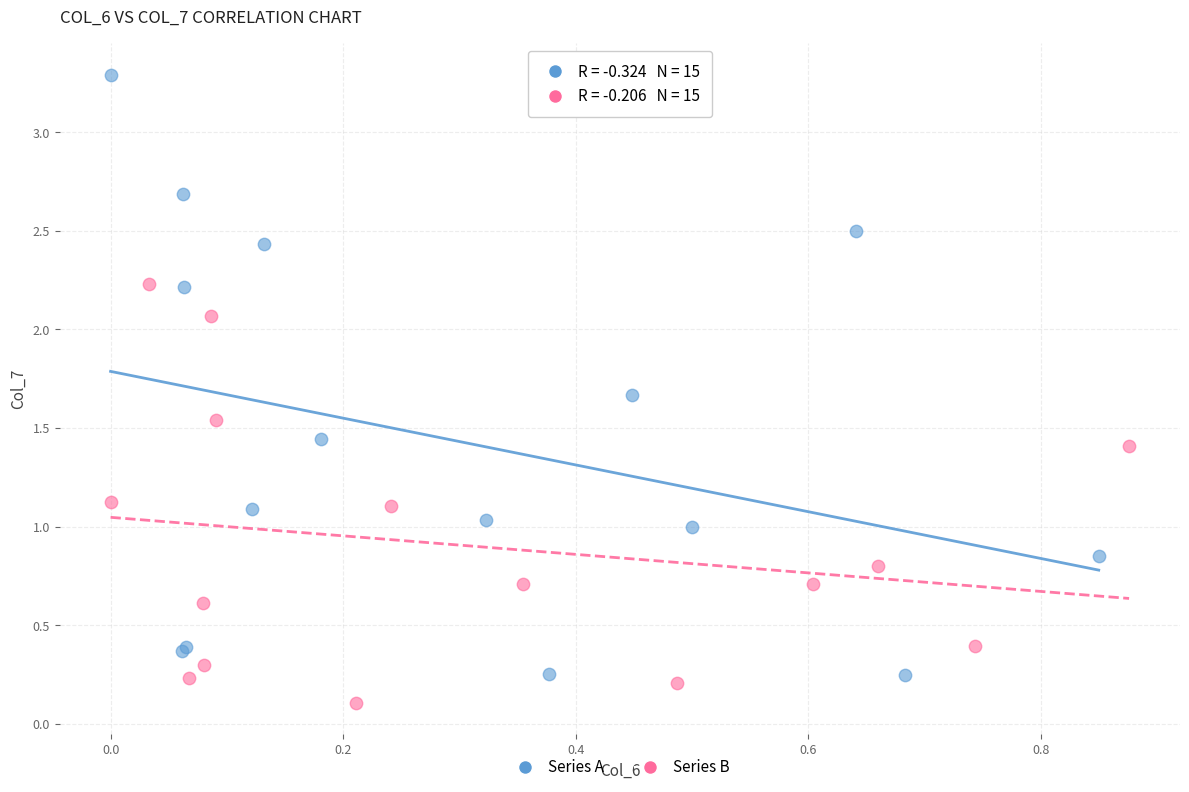

Which series has the widest spread of Y values?

Series A